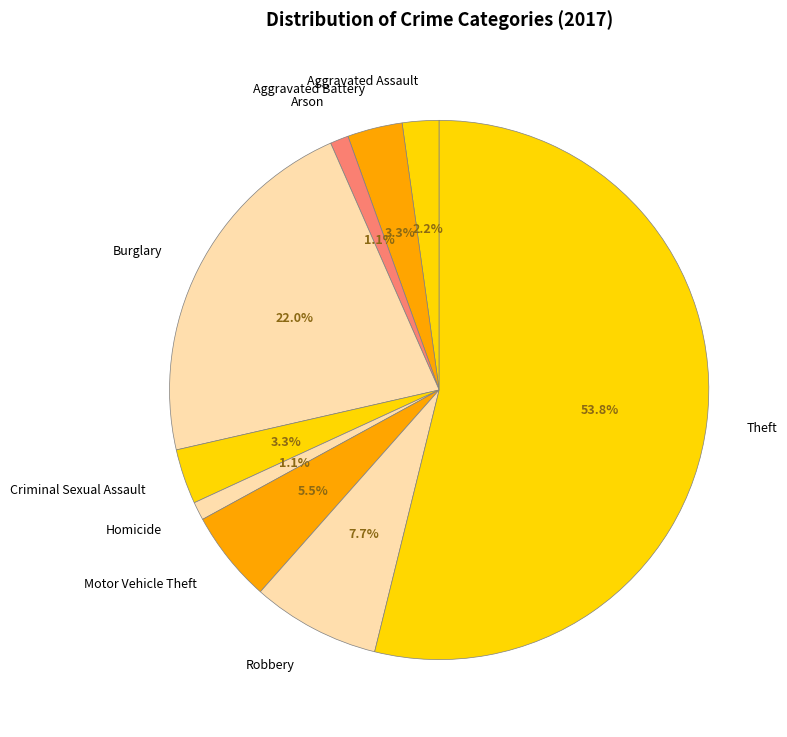

Is the sum of Burglary and Aggravated Battery greater than half?

No